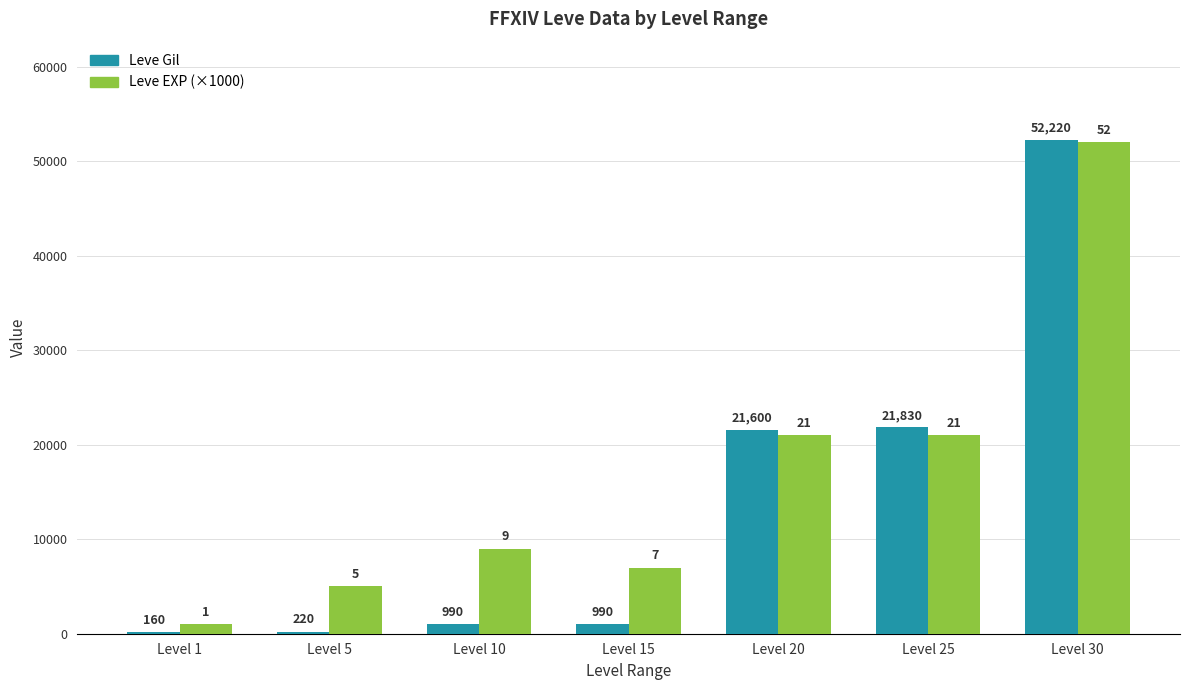

The Leve EXP (×1000) series shows 80575 at Level 30. True or false?

False